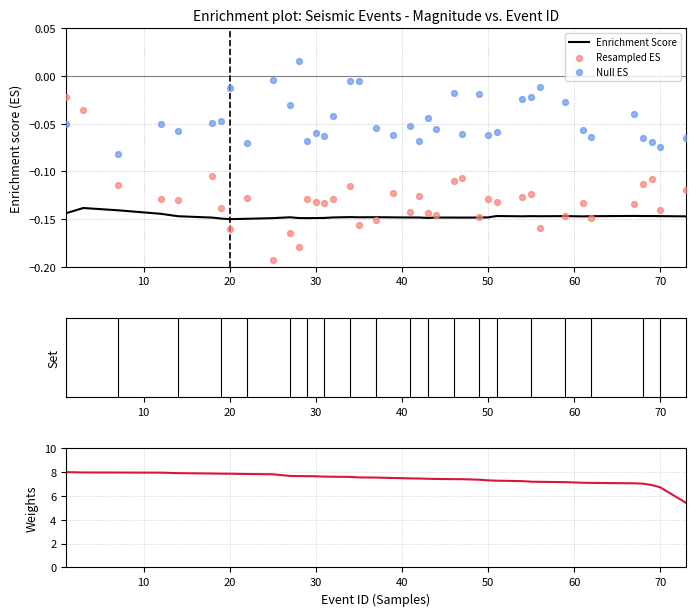

Which series reaches the maximum Y coordinate?

Weights